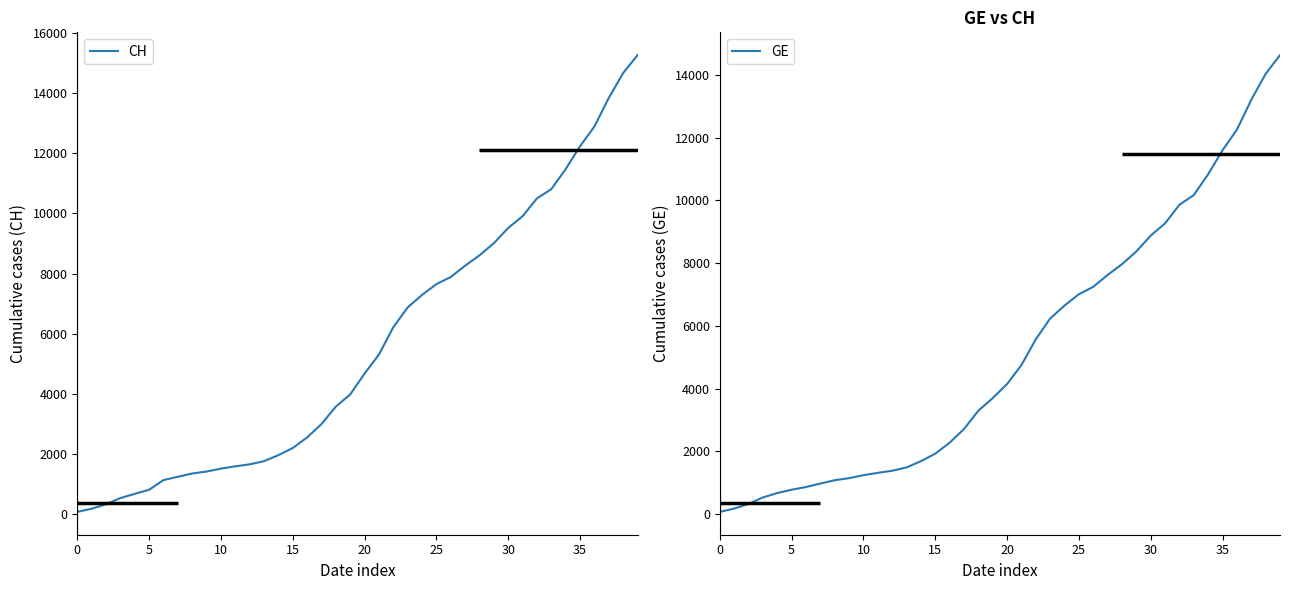

What is the average value of the CH series?

5610